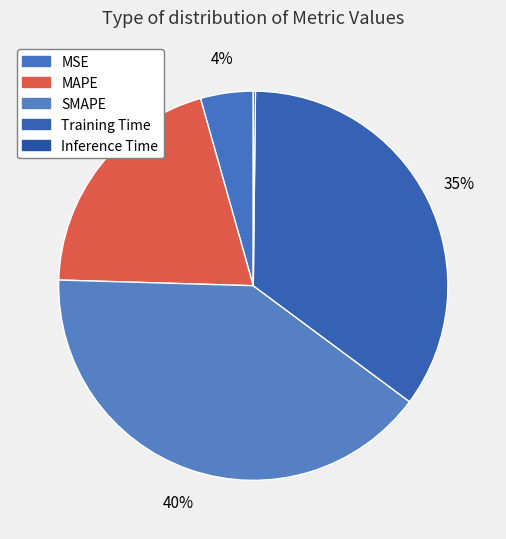

To the nearest percent, what is the difference between the Inference Time and MSE slice percentages?

4%